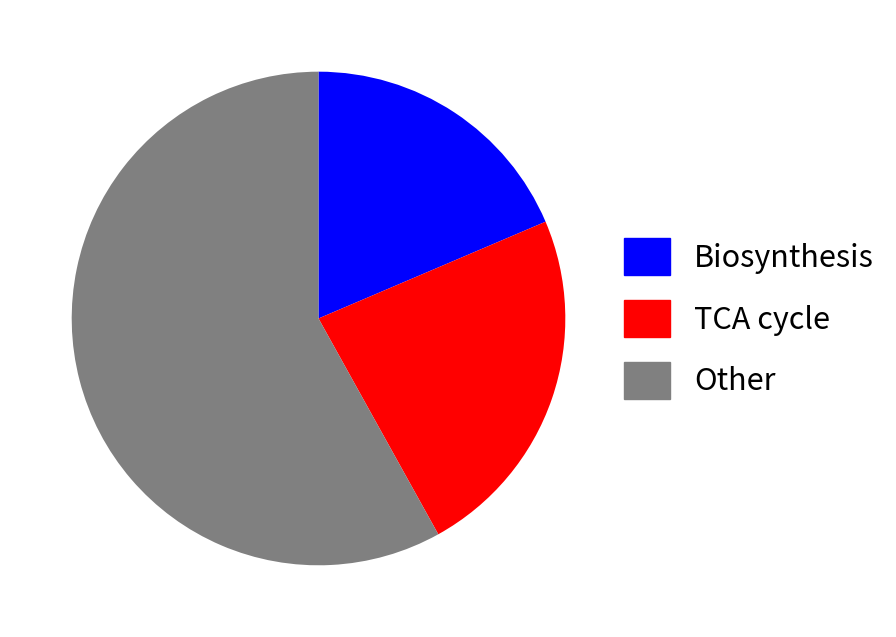

Is it true that TCA cycle is 14% of the pie?

False